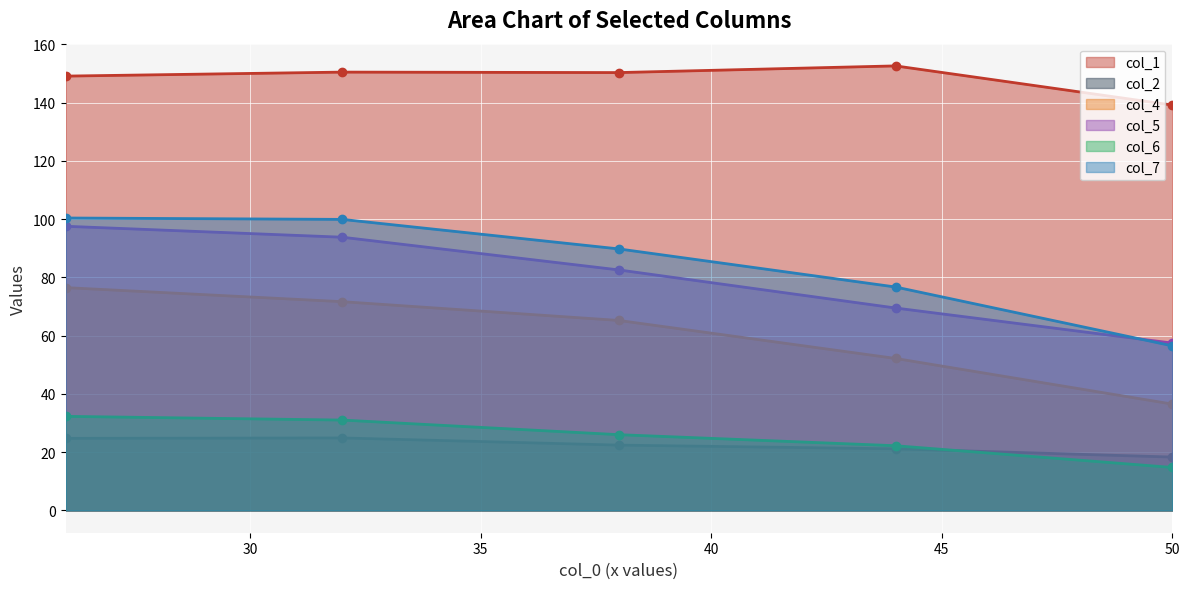

What is the value of the col_7 point at the 4th from the left?

76.7